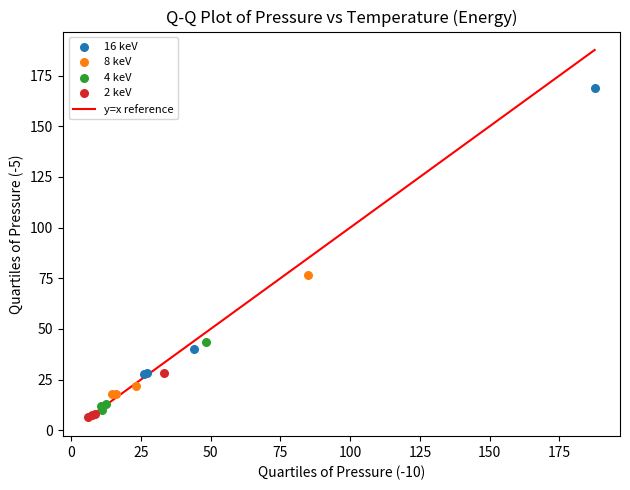

Which series reaches the minimum Y coordinate?

2 keV